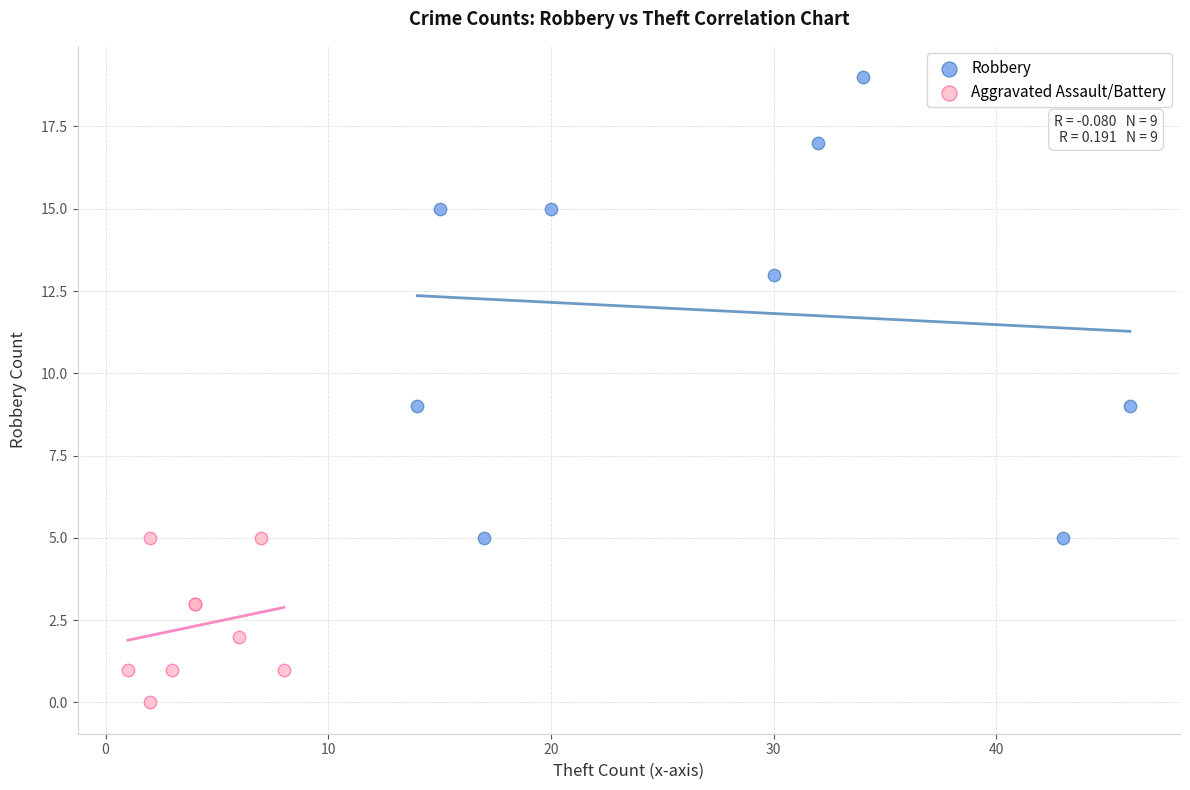

Which series has the widest spread of Y values?

Robbery